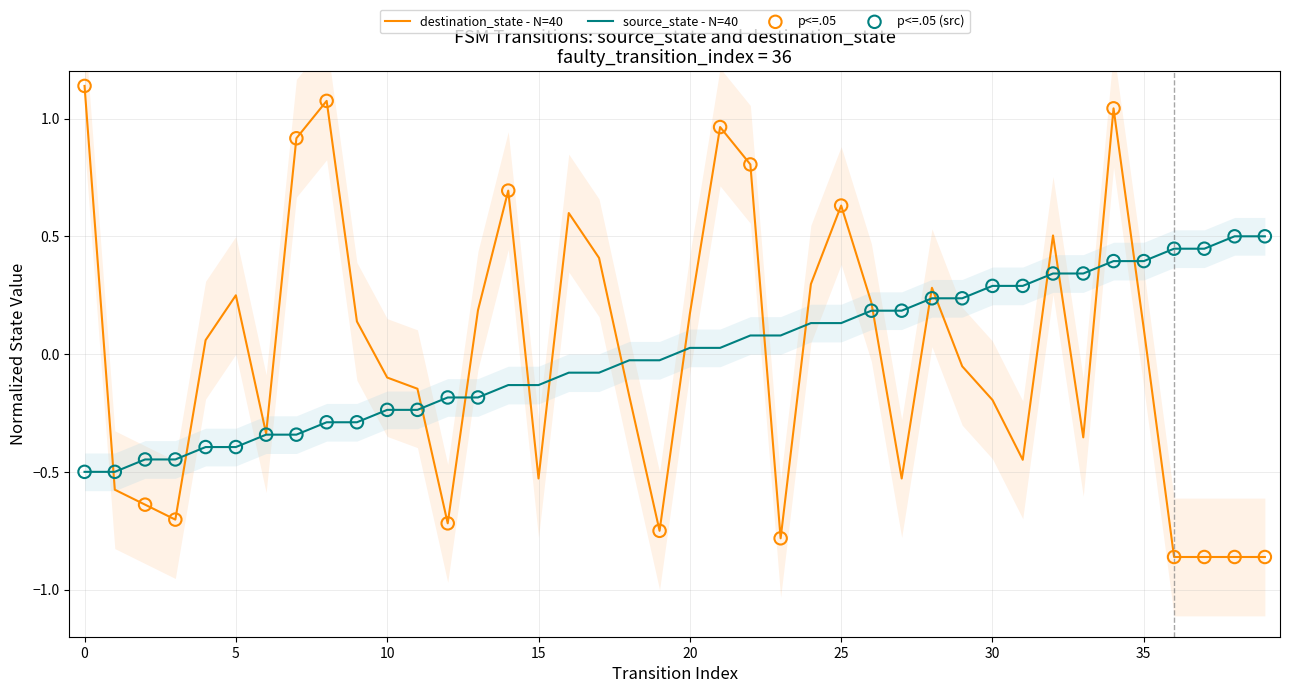

At which category is the sum across all series the highest?

34